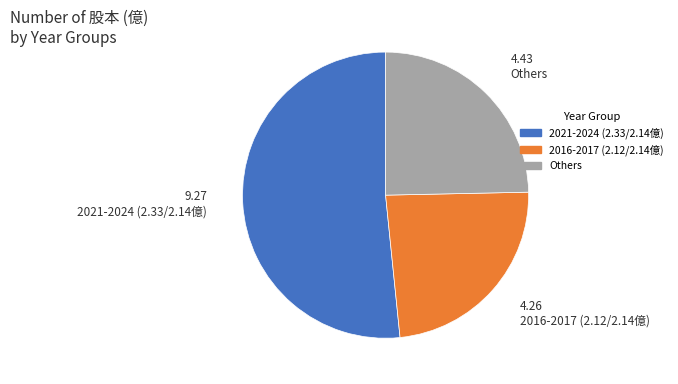

Is there a majority slice in this chart?

Yes